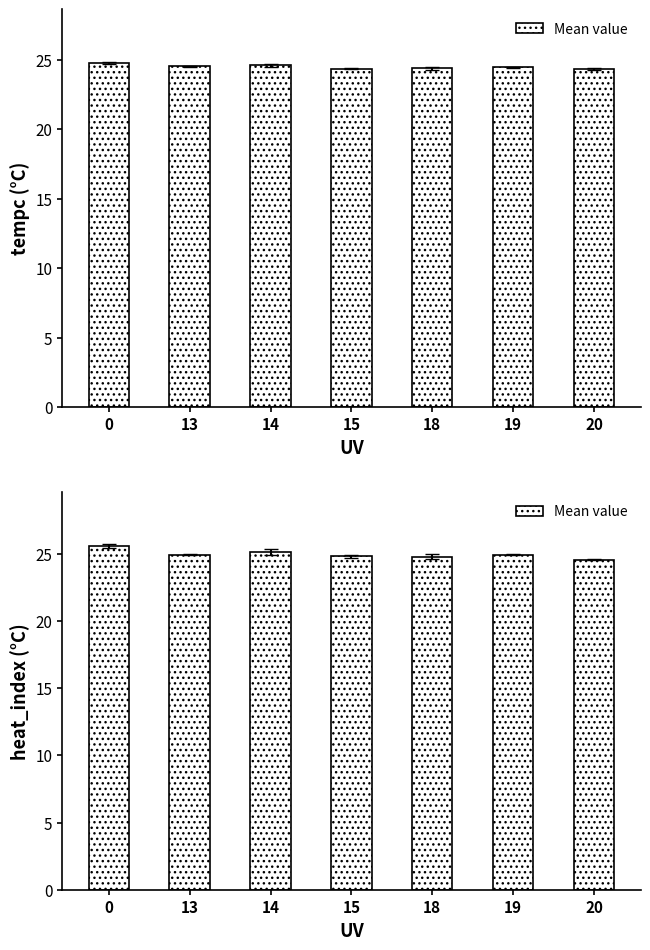

What is the difference between the second highest and second lowest values?

0.3